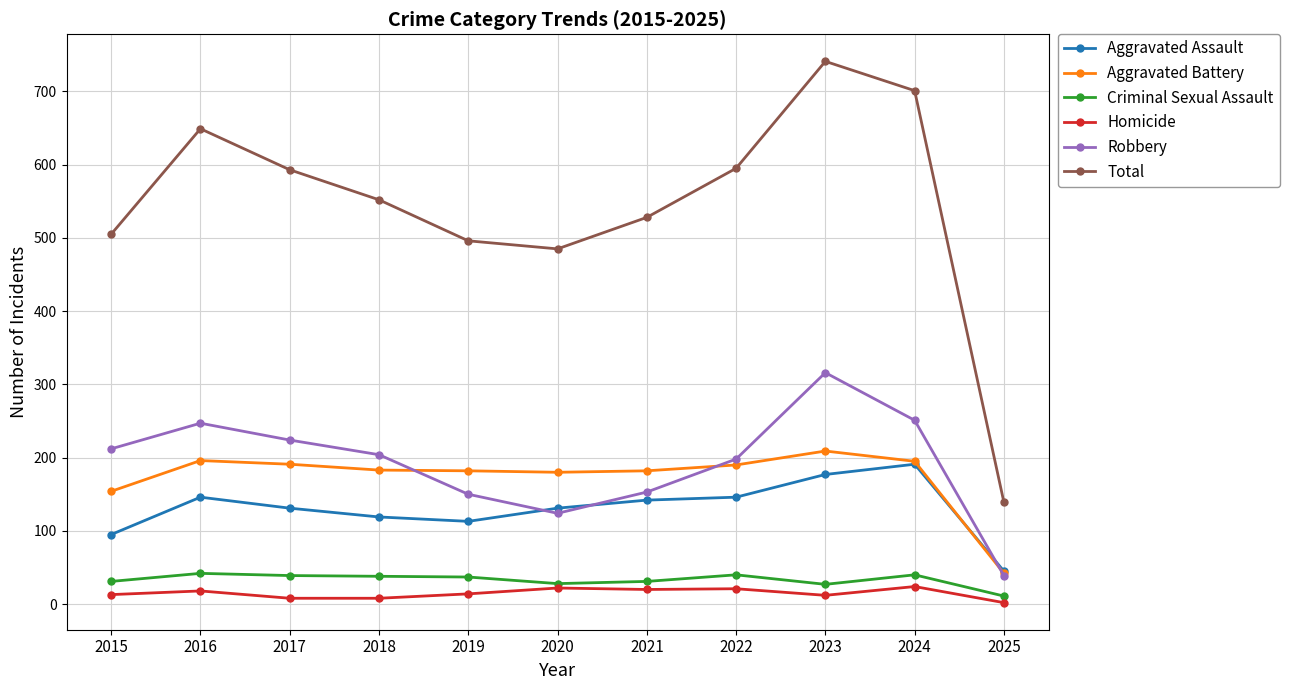

Which category has the highest value across all series?

2023